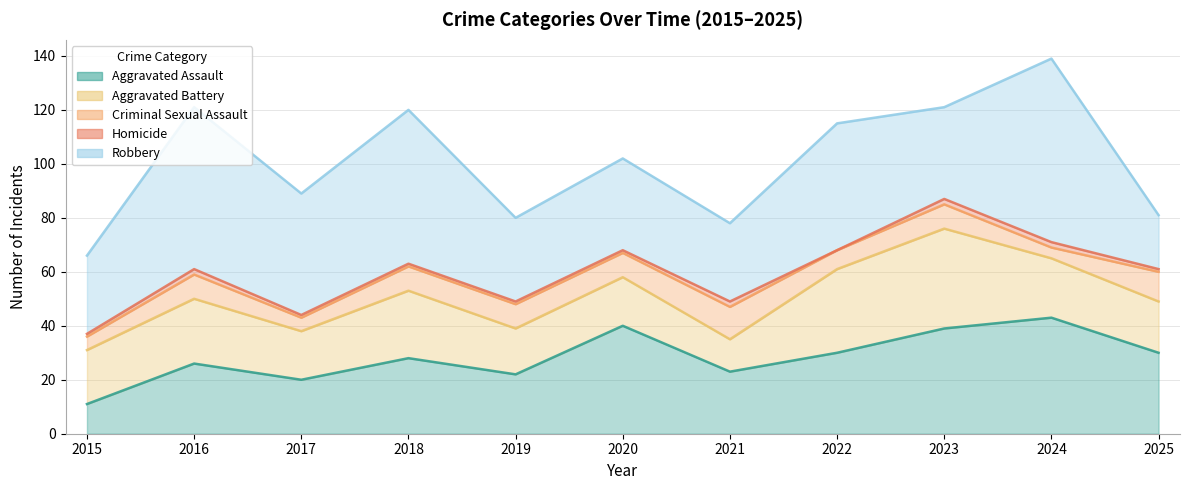

Where is the first local minimum for Homicide?

2022